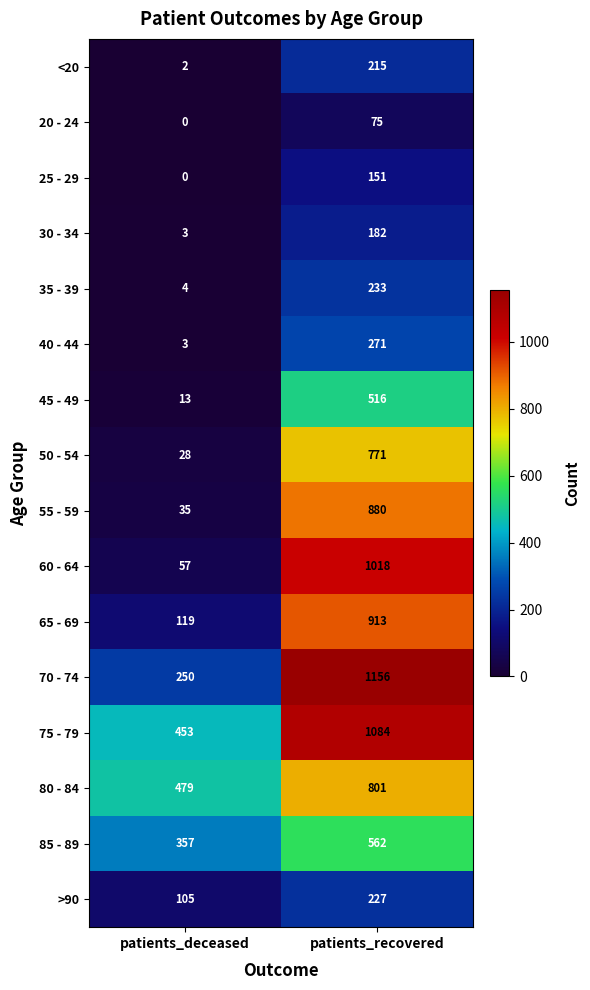

The value of 75 - 79 at patients_deceased is 130. True or false?

False